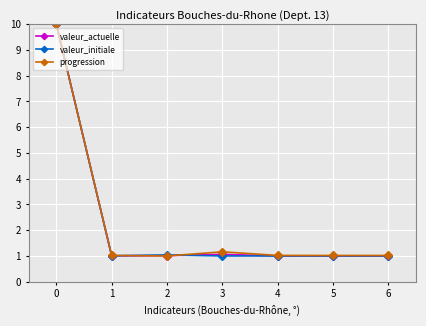

What is the value of the valeur_actuelle point at the 1st from the left?

10.0